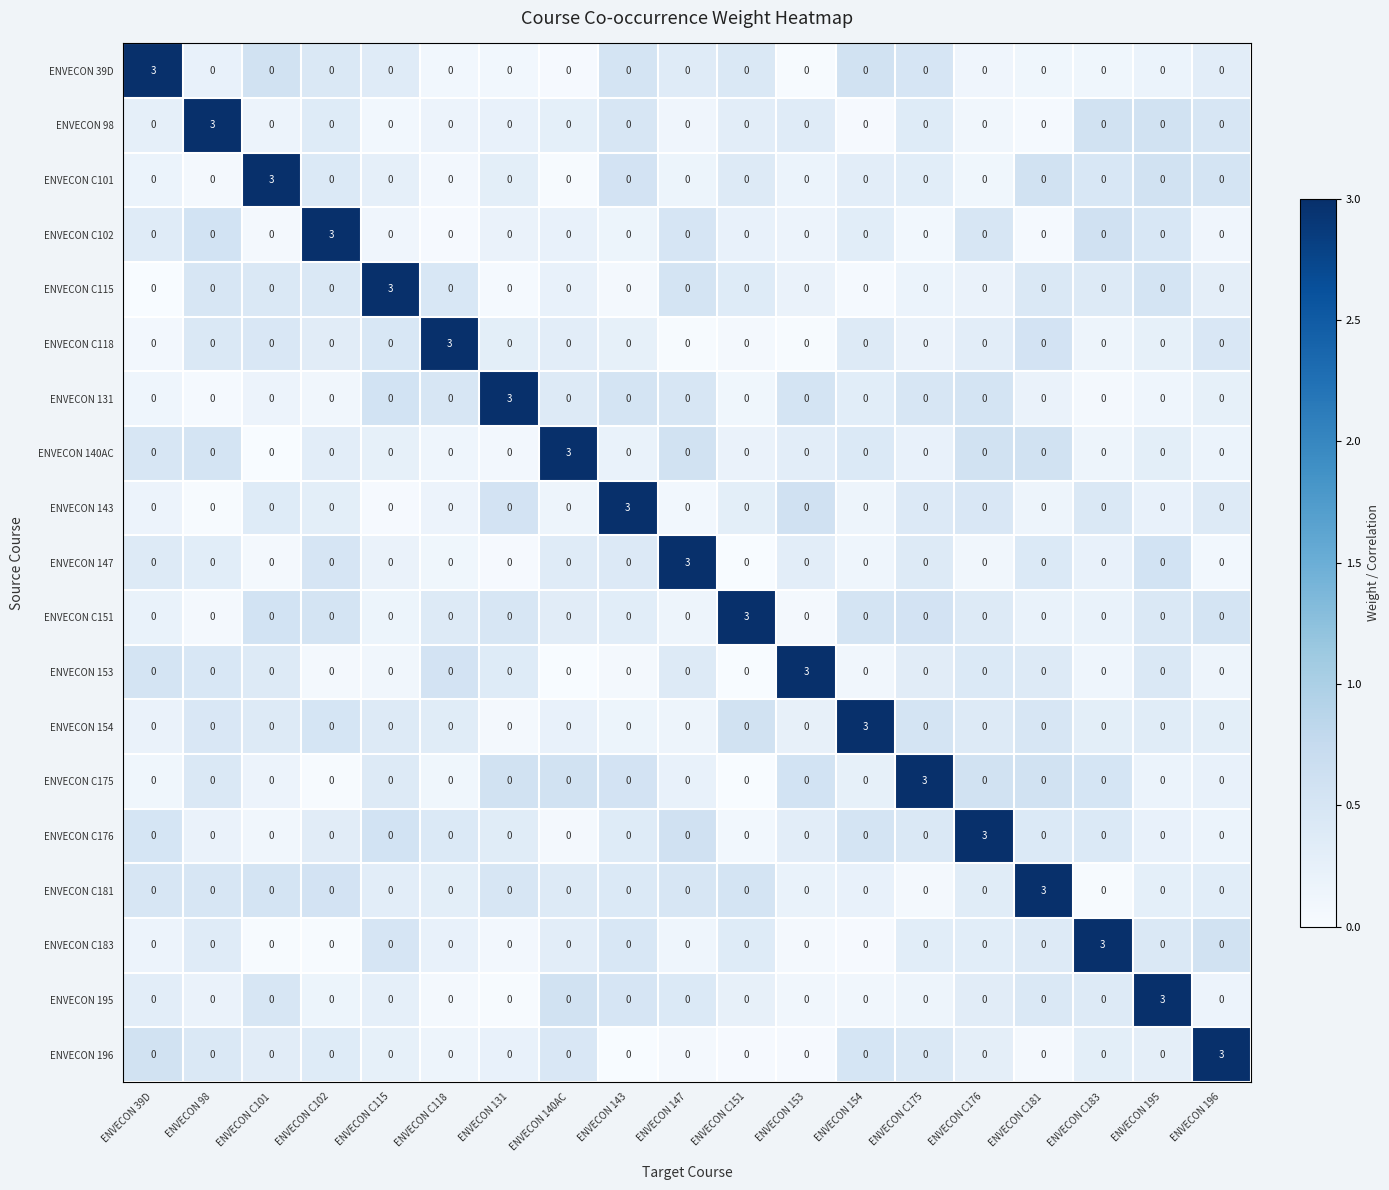

What is the maximum value shown in the chart?

3